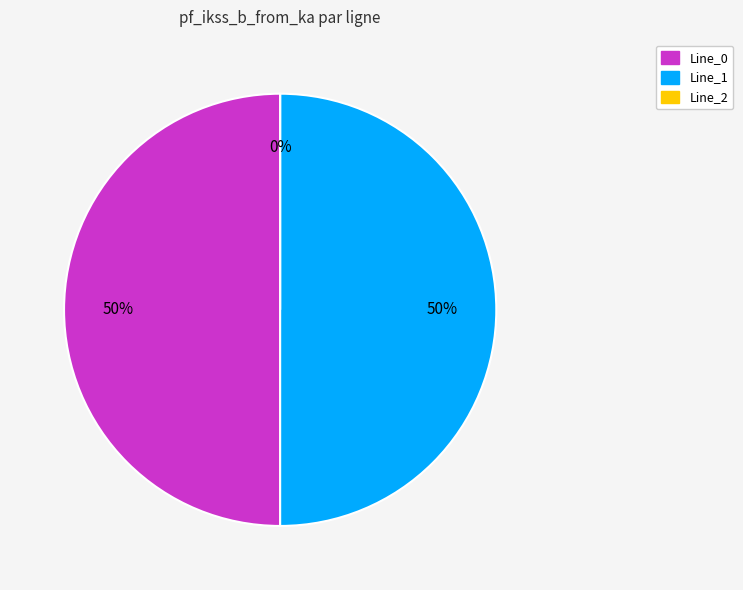

Combined, what portion of the pie is Line_1 and Line_2?

50.0%